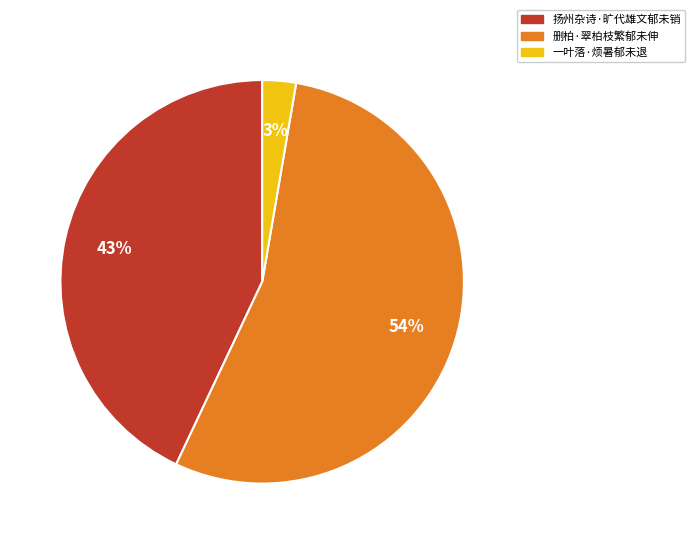

Rank the categories by value from highest to lowest.

删柏·翠柏枝繁郁未伸, 扬州杂诗·旷代雄文郁未销, 一叶落·烦暑郁未退